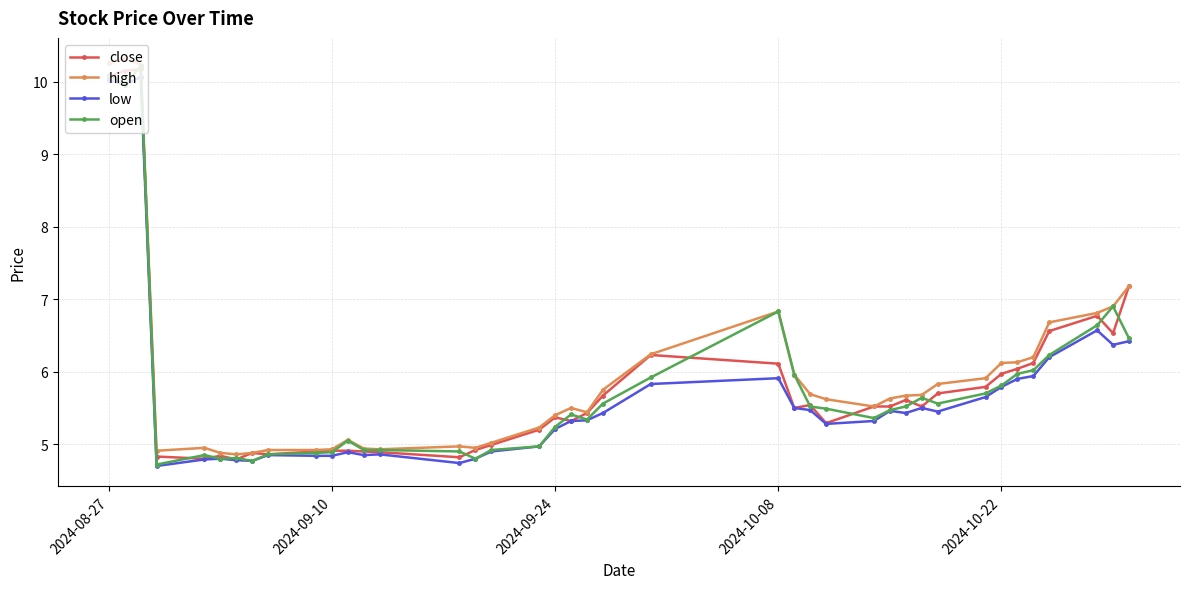

True or false: high has more than 2 points higher than both neighbors.

True